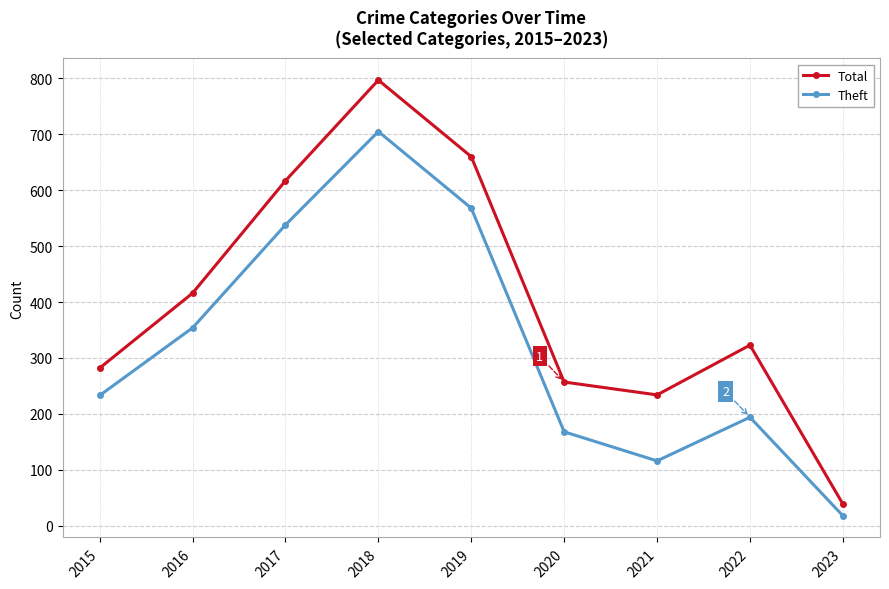

True or false: Total has a value of 282 at 2015.

True